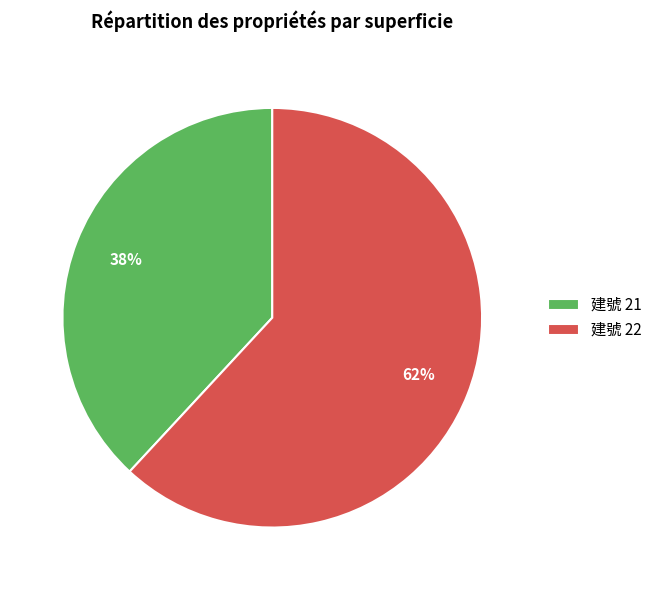

What is the largest slice in the pie chart?

建號 22